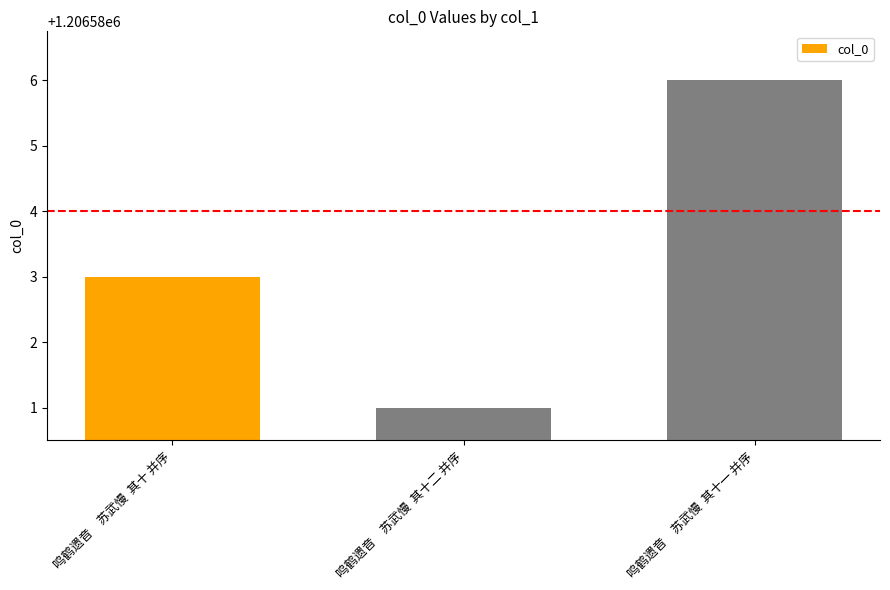

Rank the categories by value from highest to lowest.

鸣鹤遗音　苏武慢  其十一 并序, 鸣鹤遗音　苏武慢  其十 并序, 鸣鹤遗音　苏武慢  其十二 并序